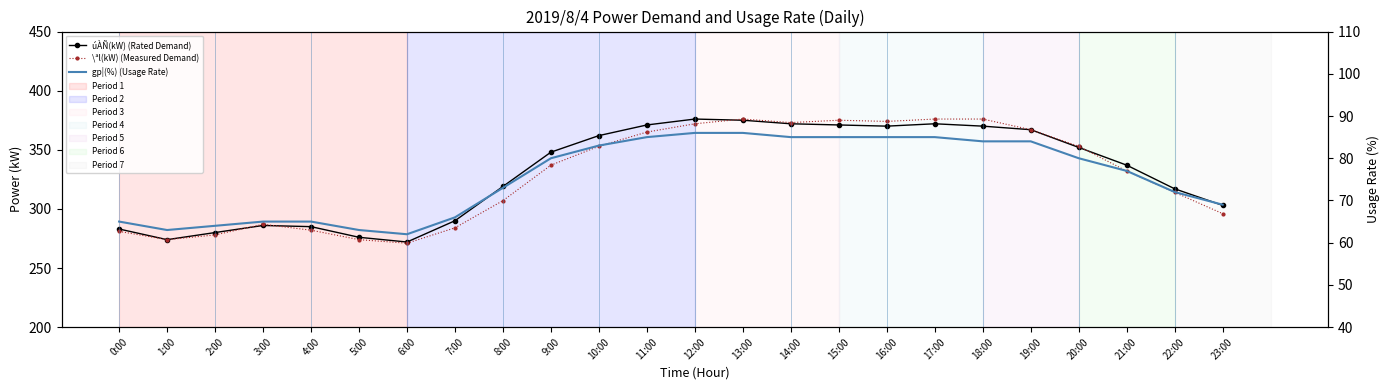

Between 13:00 and 17:00, which series saw the biggest shift?

úÀÑ(kW) (Rated Demand)